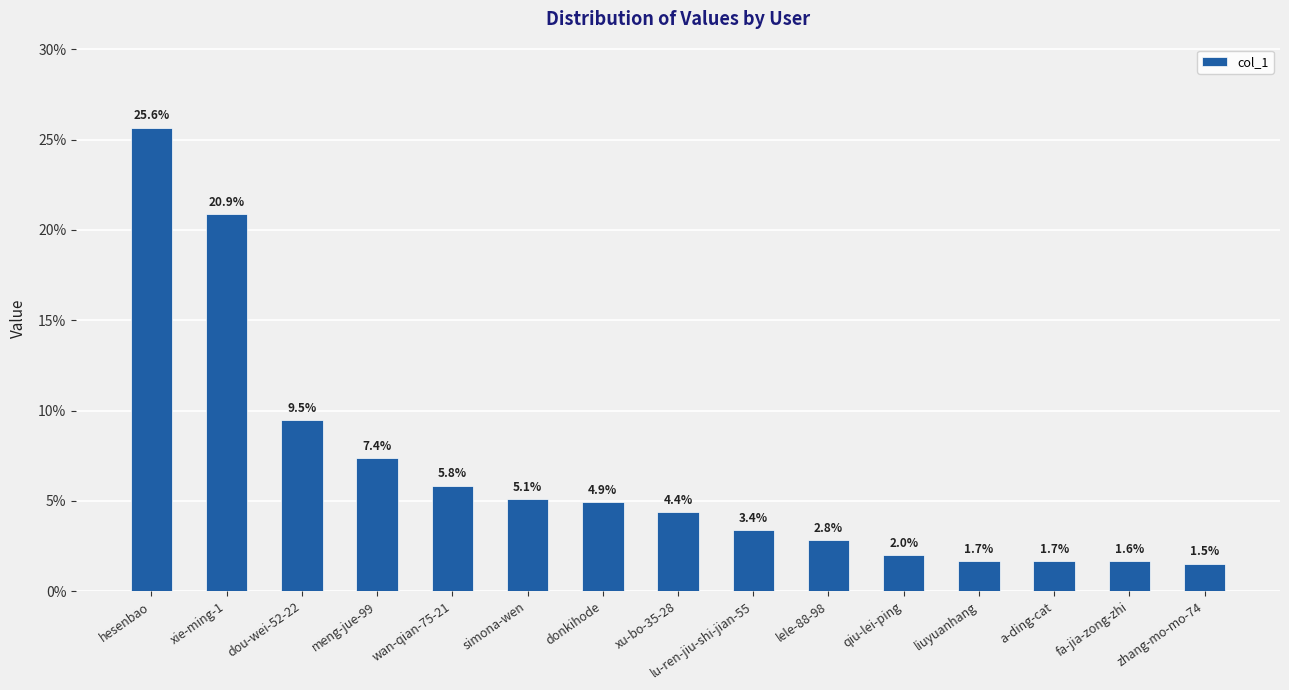

The value at xu-bo-35-28 is 1.2. True or false?

False